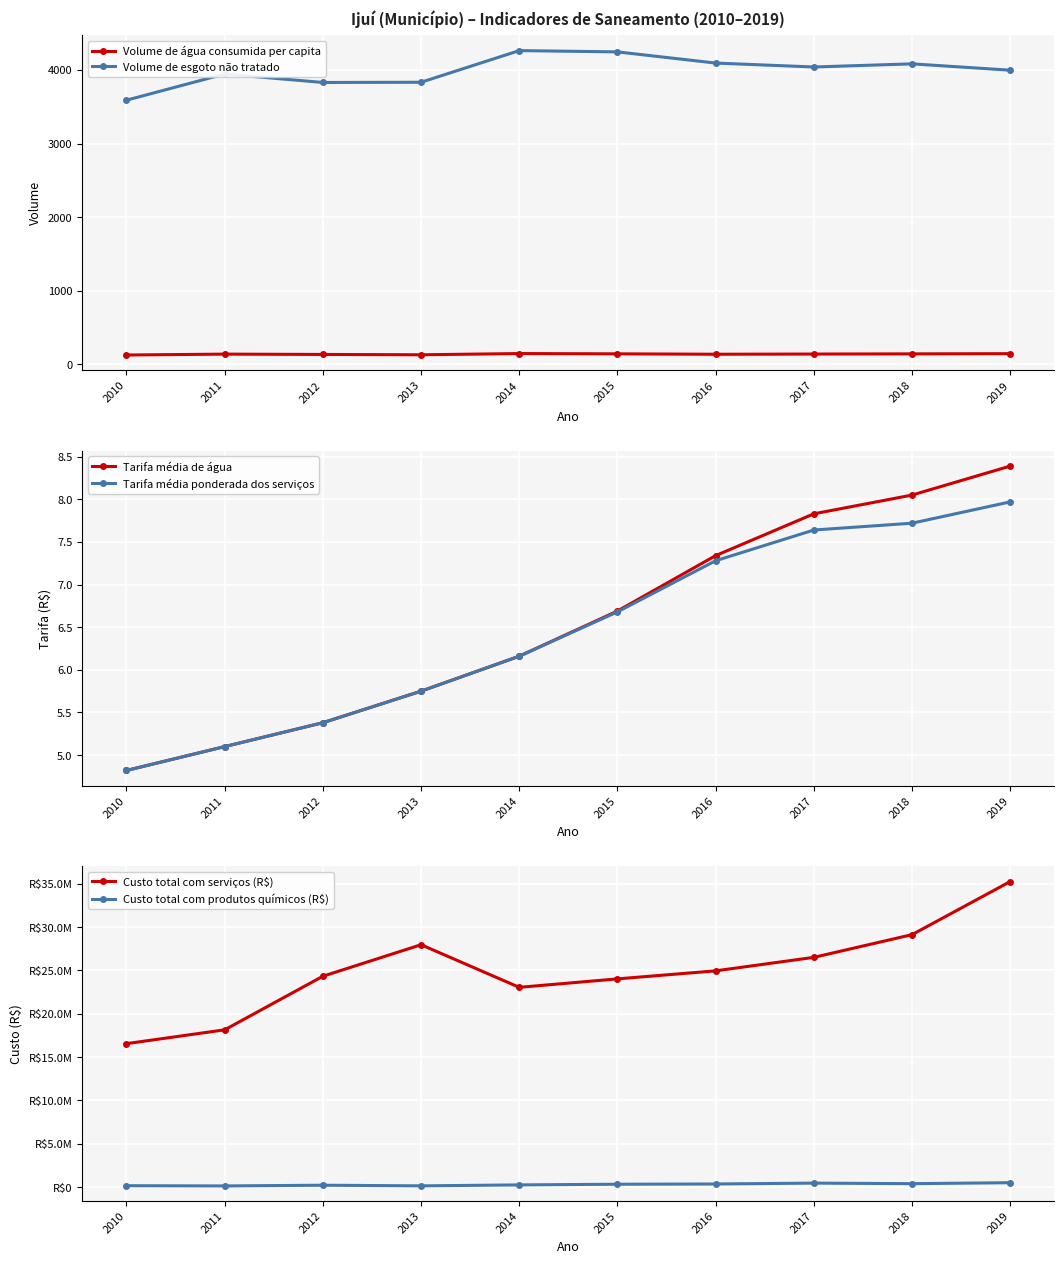

At which label does Volume de esgoto não tratado first exceed 4041?

2014